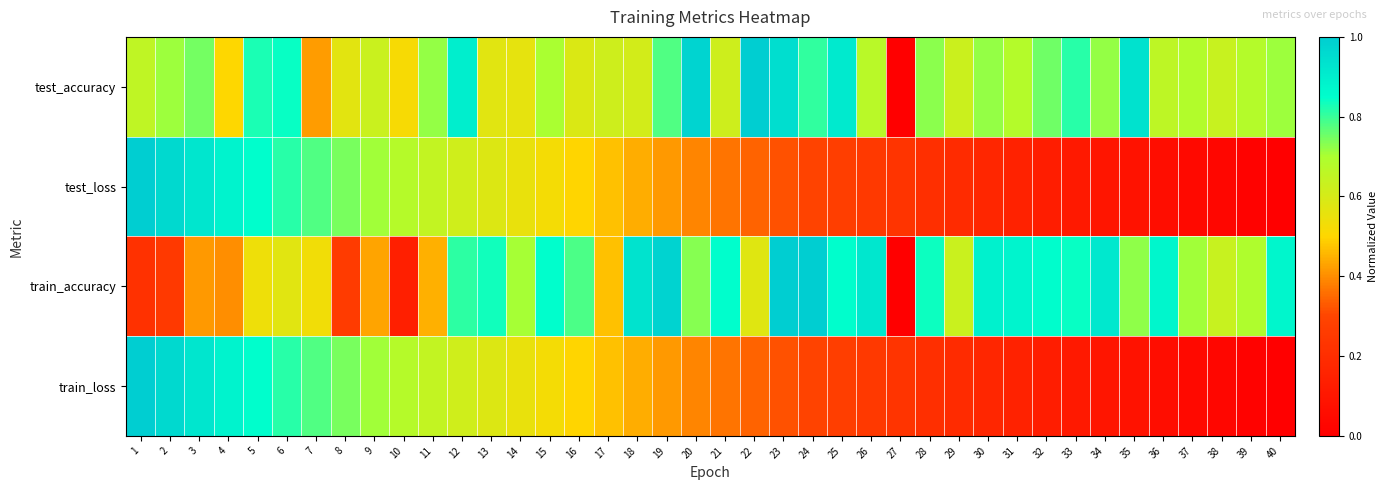

What is the spread (max minus min) of values at 6?

0.3